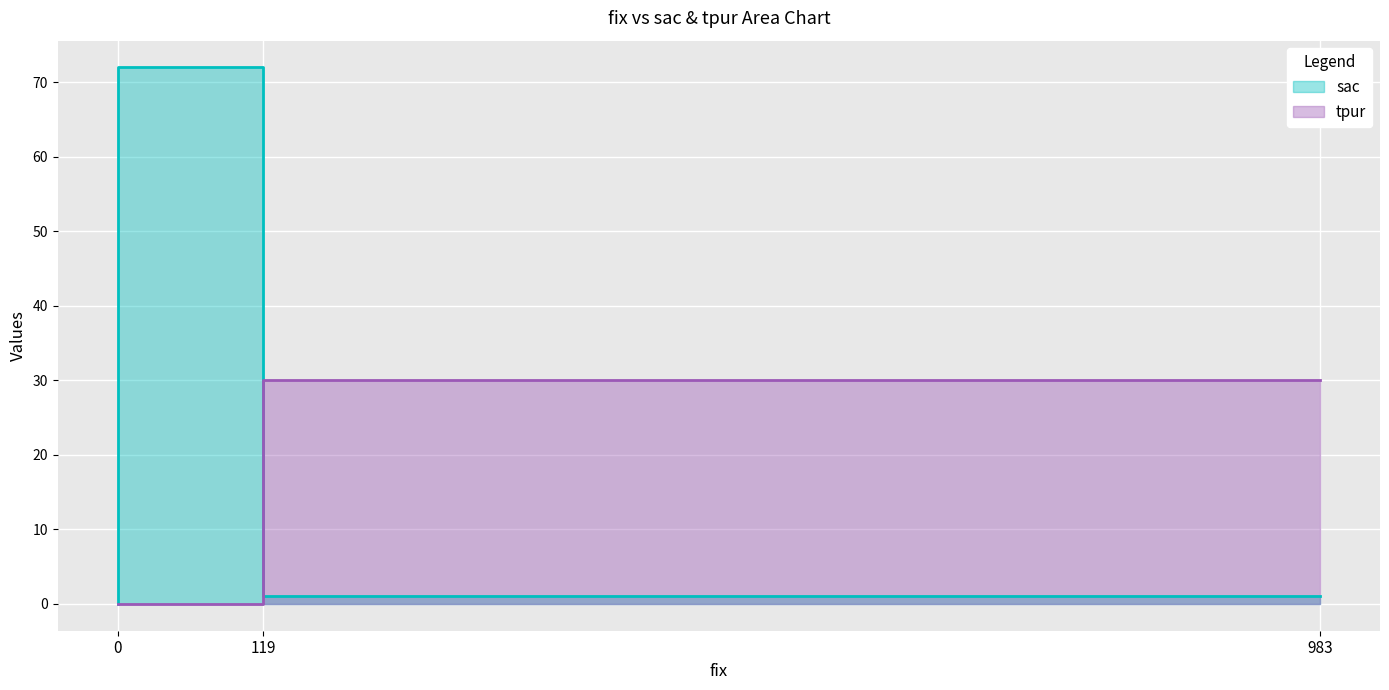

List the labels in order of tpur value, smallest first.

119, 0, 983